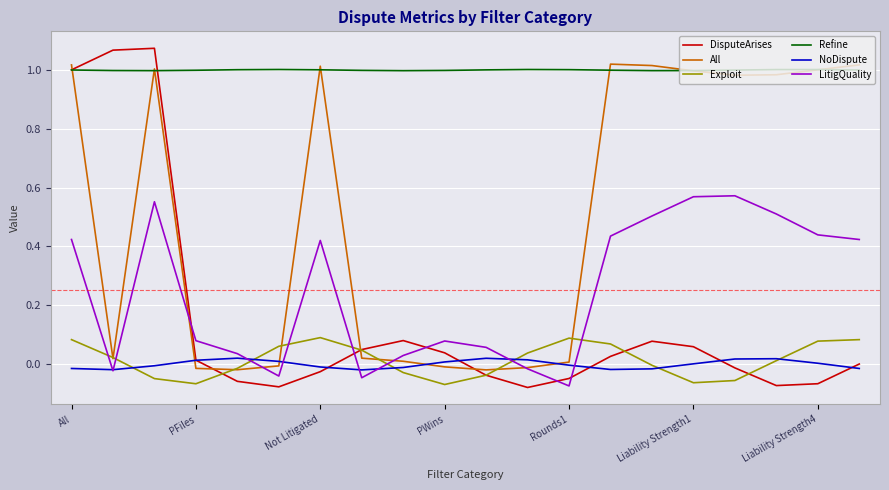

At how many categories does at least one series exceed 0?

20